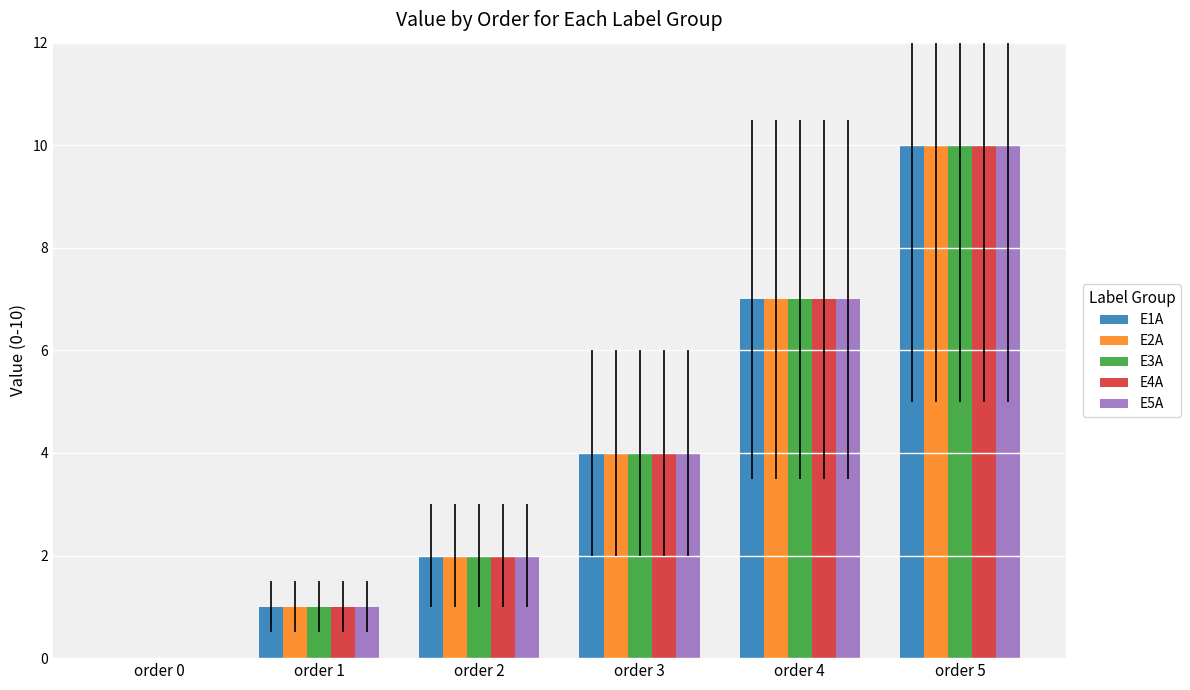

How many distinct data groups are displayed?

5